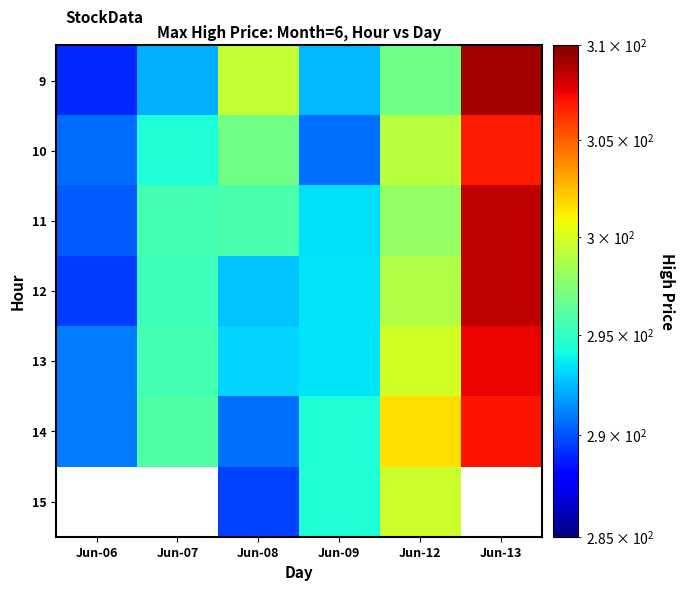

How many values in the 12 series are below 295?

3